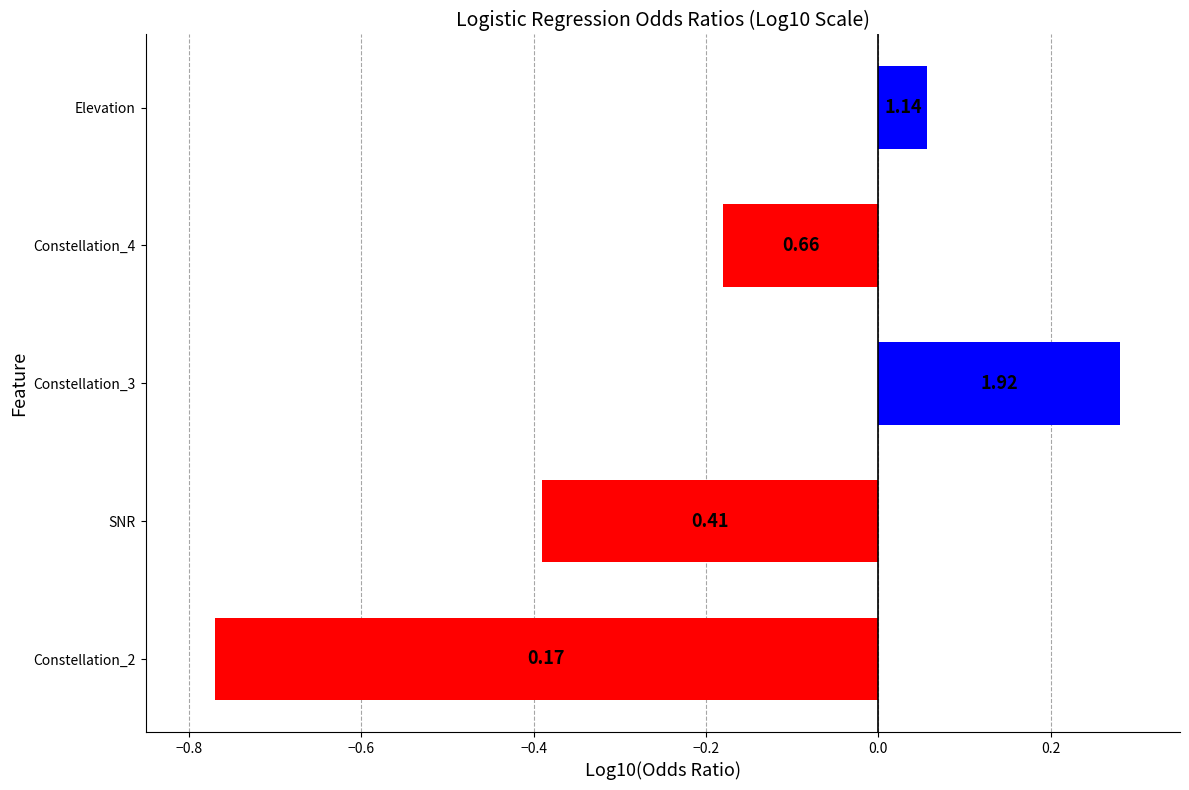

How many bars are there in total?

5